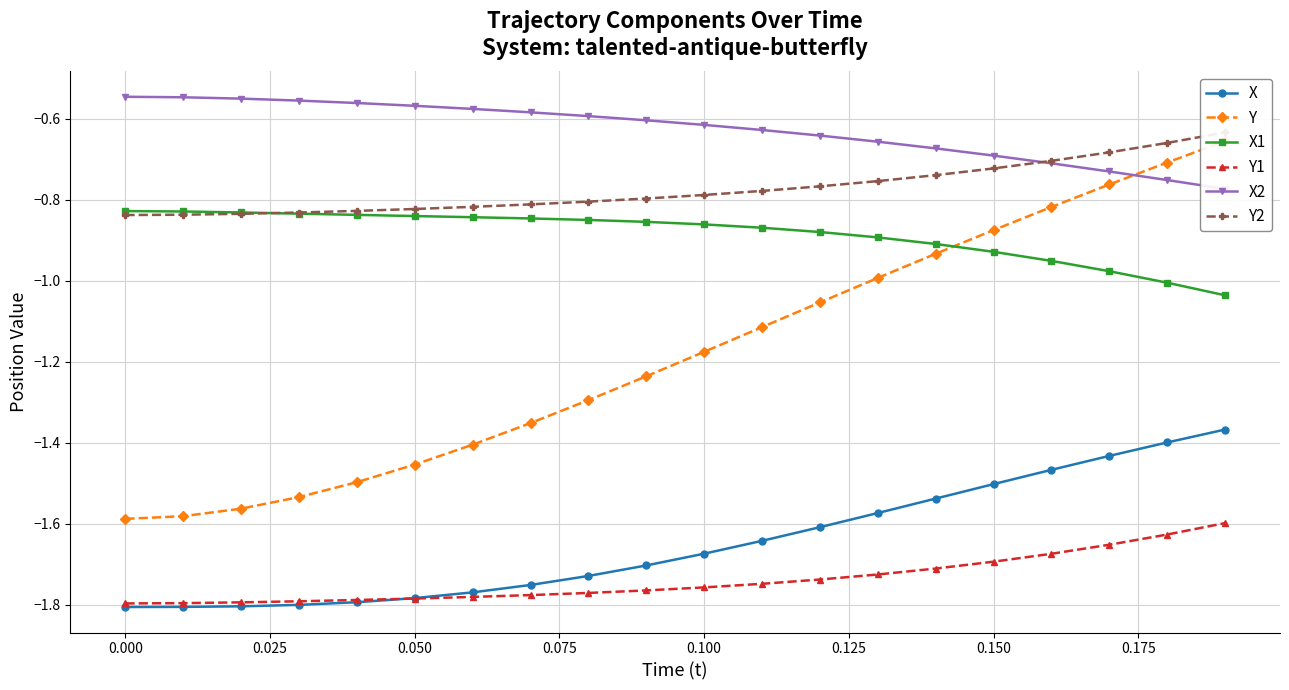

The X series shows -0.7 at 0.100. True or false?

False